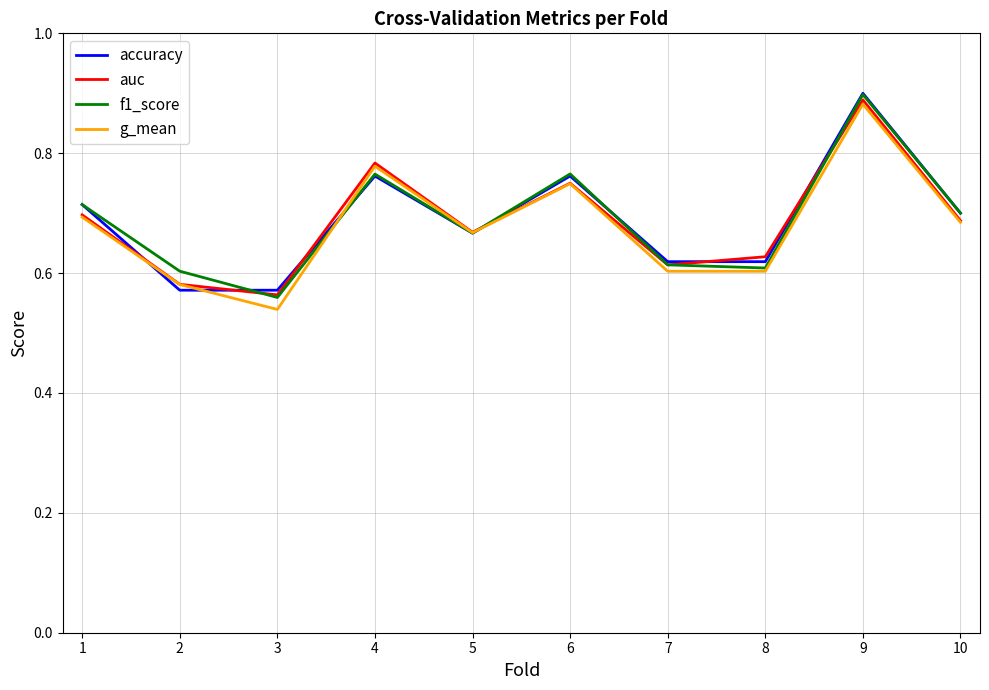

Which series has the largest range (max minus min)?

g_mean